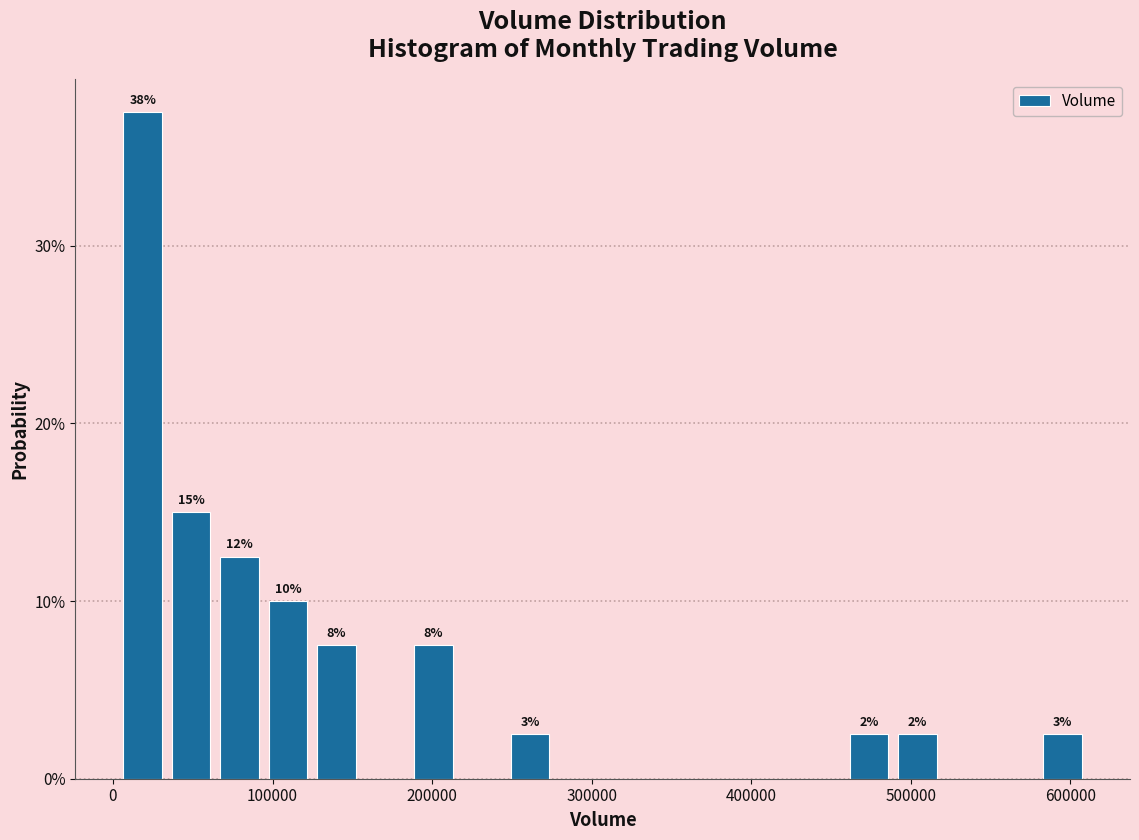

Around what value on the x-axis is the tallest bar? Give the approximate position of its centre, as read against the axis.

20000